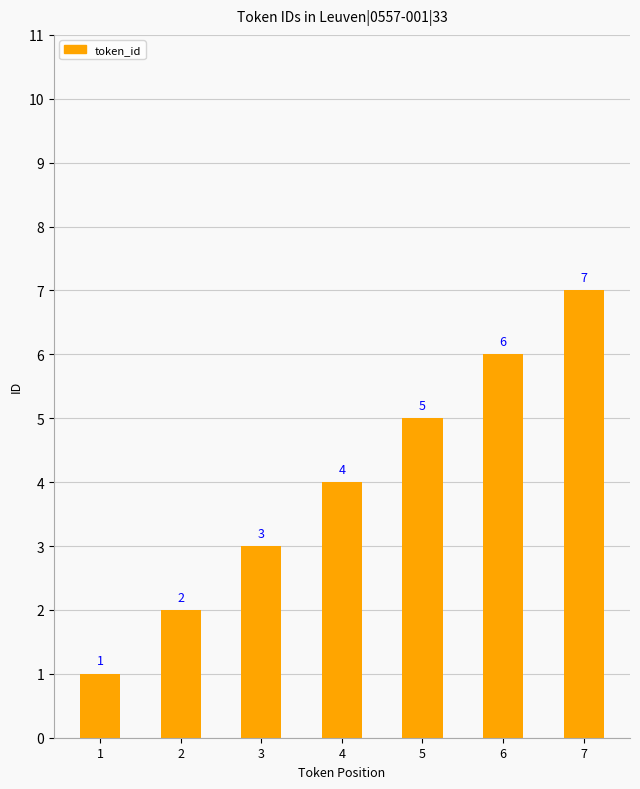

What is the change in value from 3 to 6?

+3